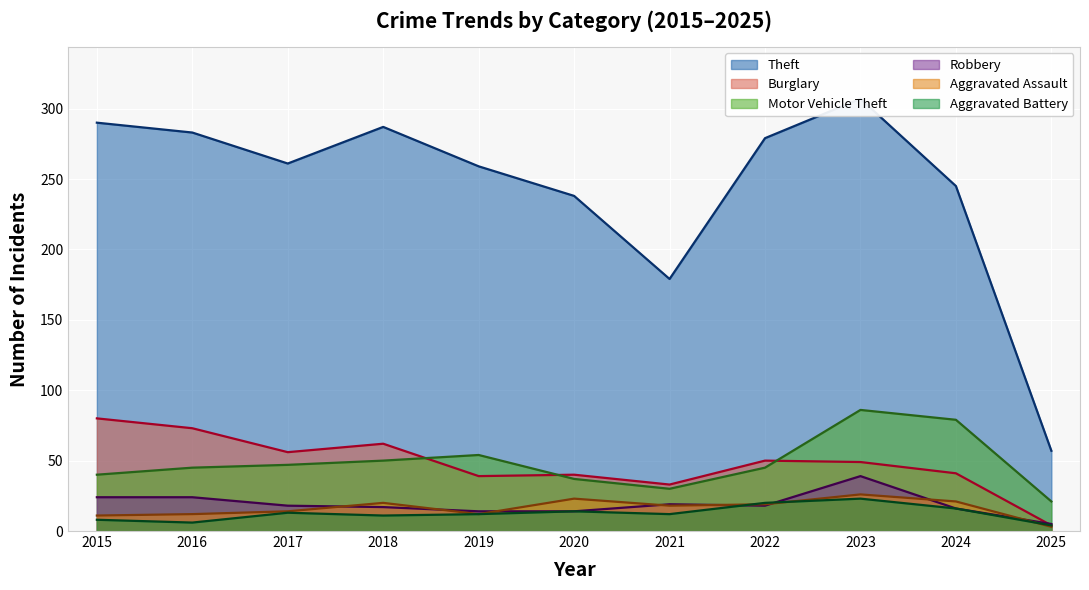

List the series in order of their peak value, highest first.

Theft, Motor Vehicle Theft, Burglary, Robbery, Aggravated Assault, Aggravated Battery